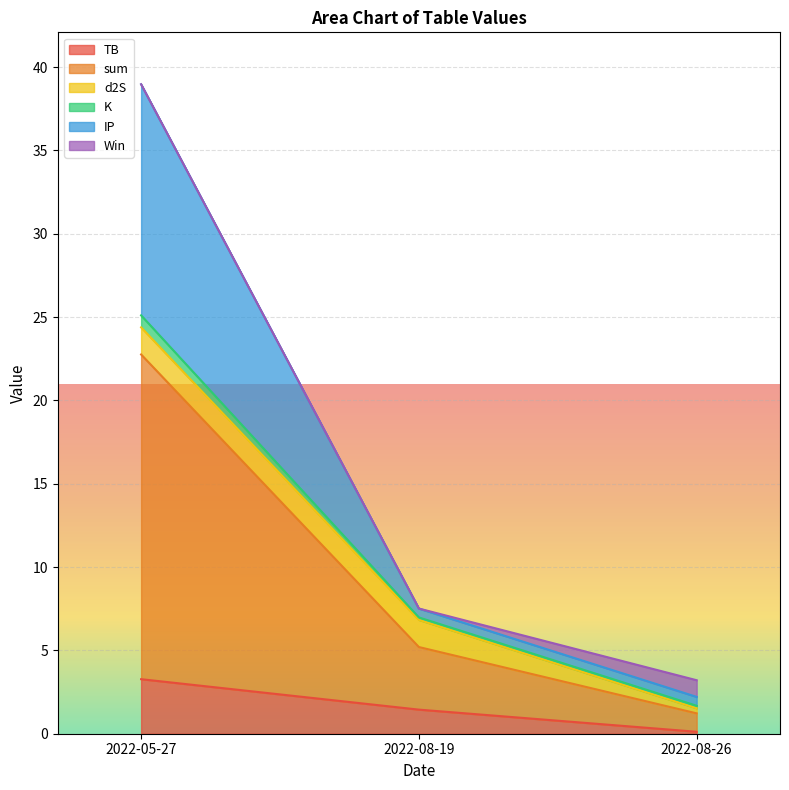

What is the sum of all TB values?

4.8